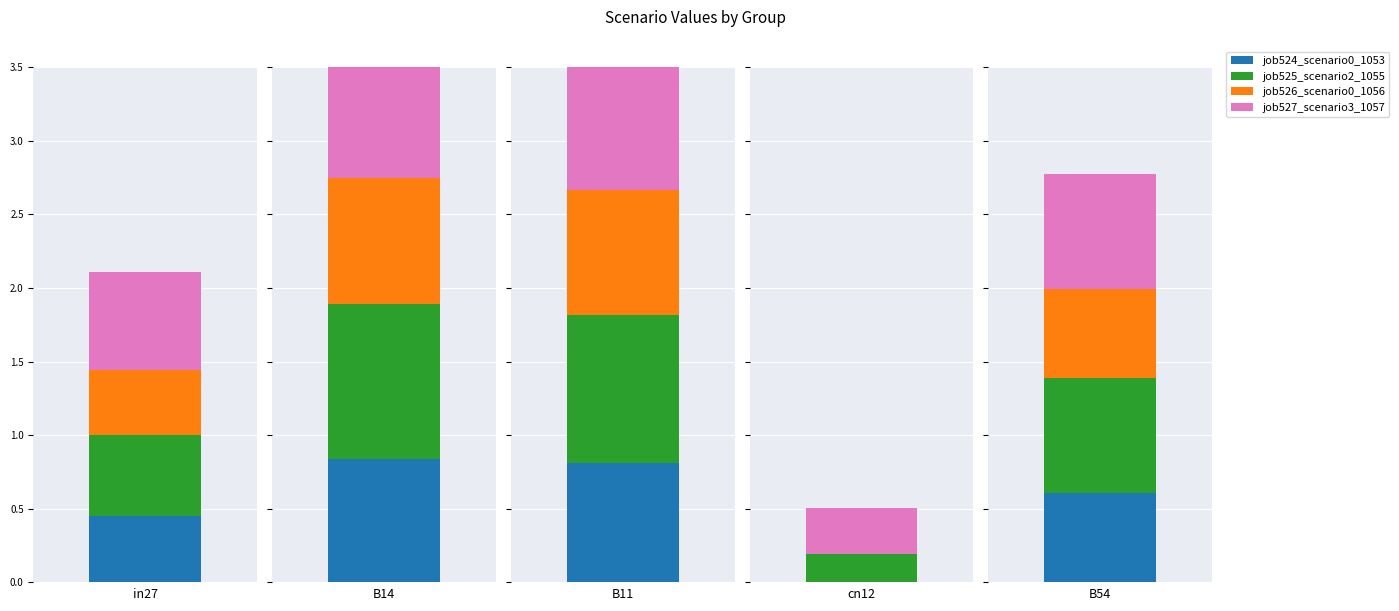

Where is job525_scenario2_1055 nearest to the value 0?

cn12